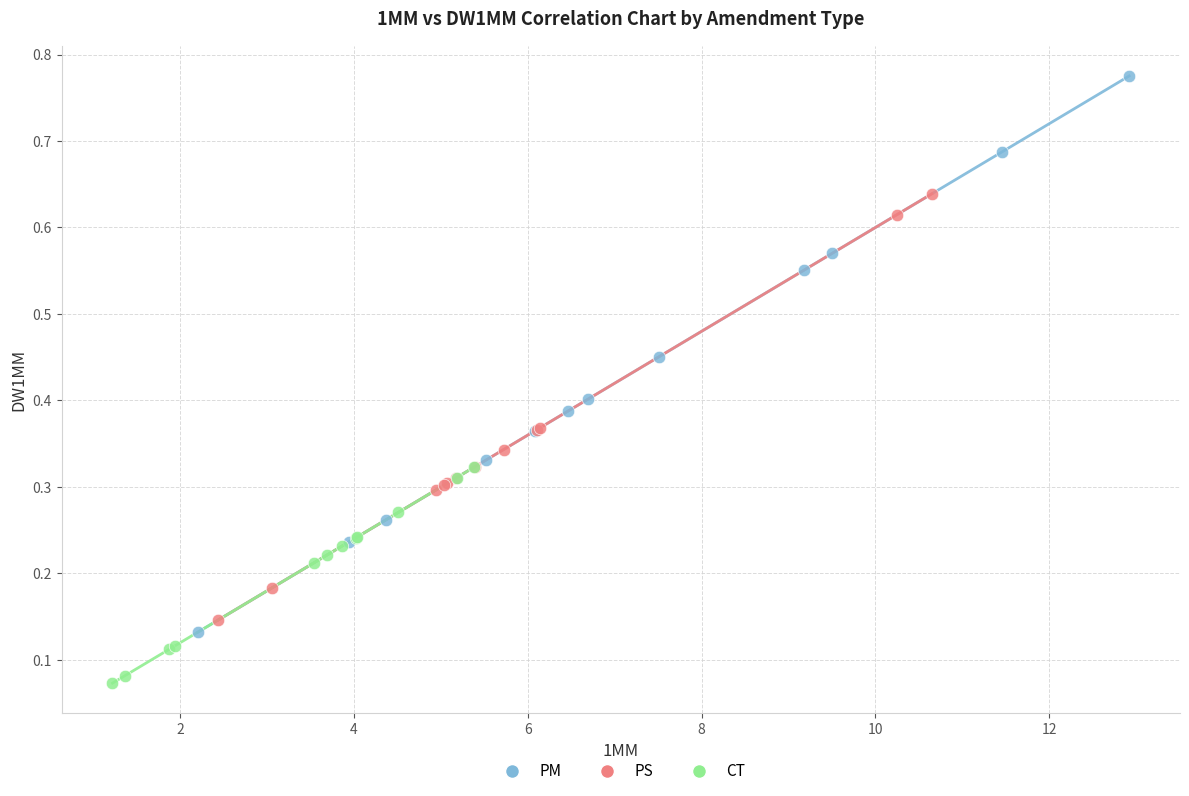

Which series reaches the maximum Y coordinate?

PM